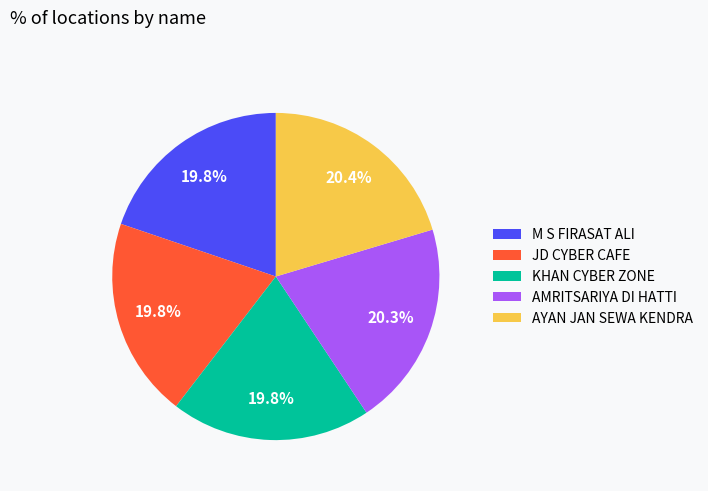

Is AYAN JAN SEWA KENDRA the majority of the pie?

No